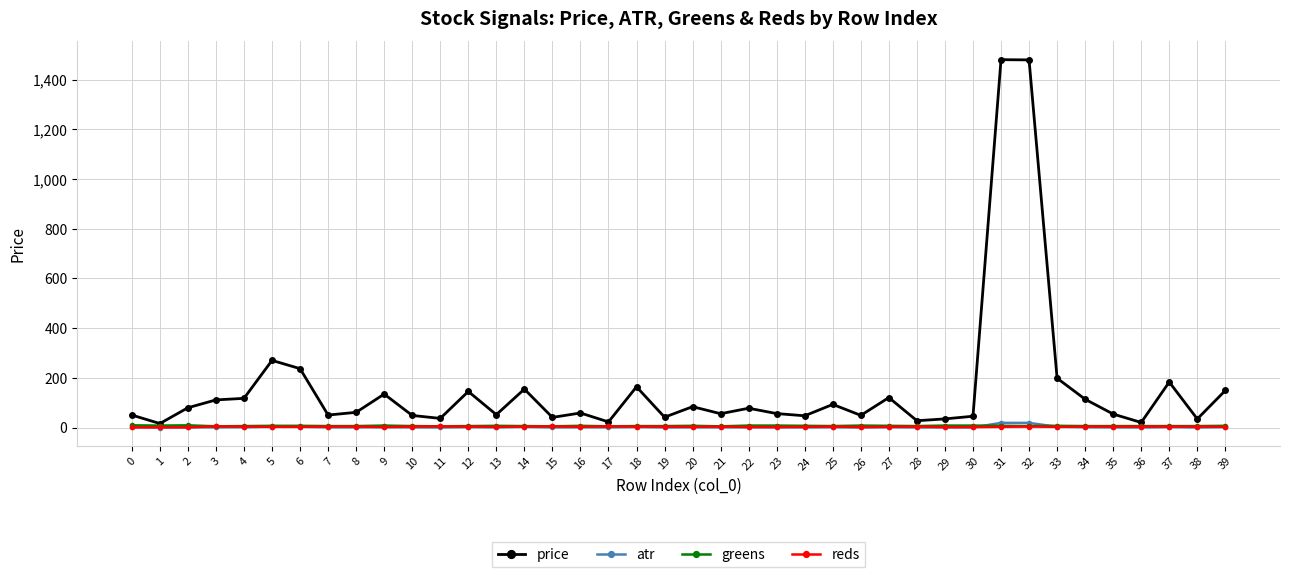

Between 31 and 36, which series saw the biggest shift?

price